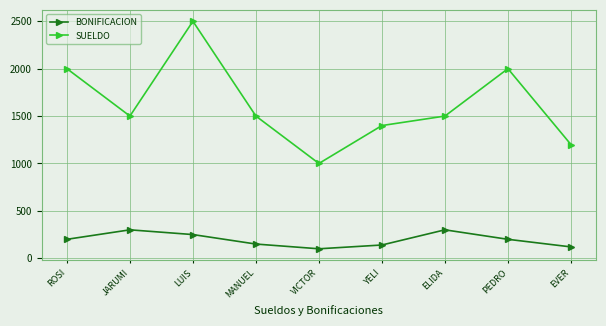

Between PEDRO and EVER, which series saw the biggest shift?

SUELDO